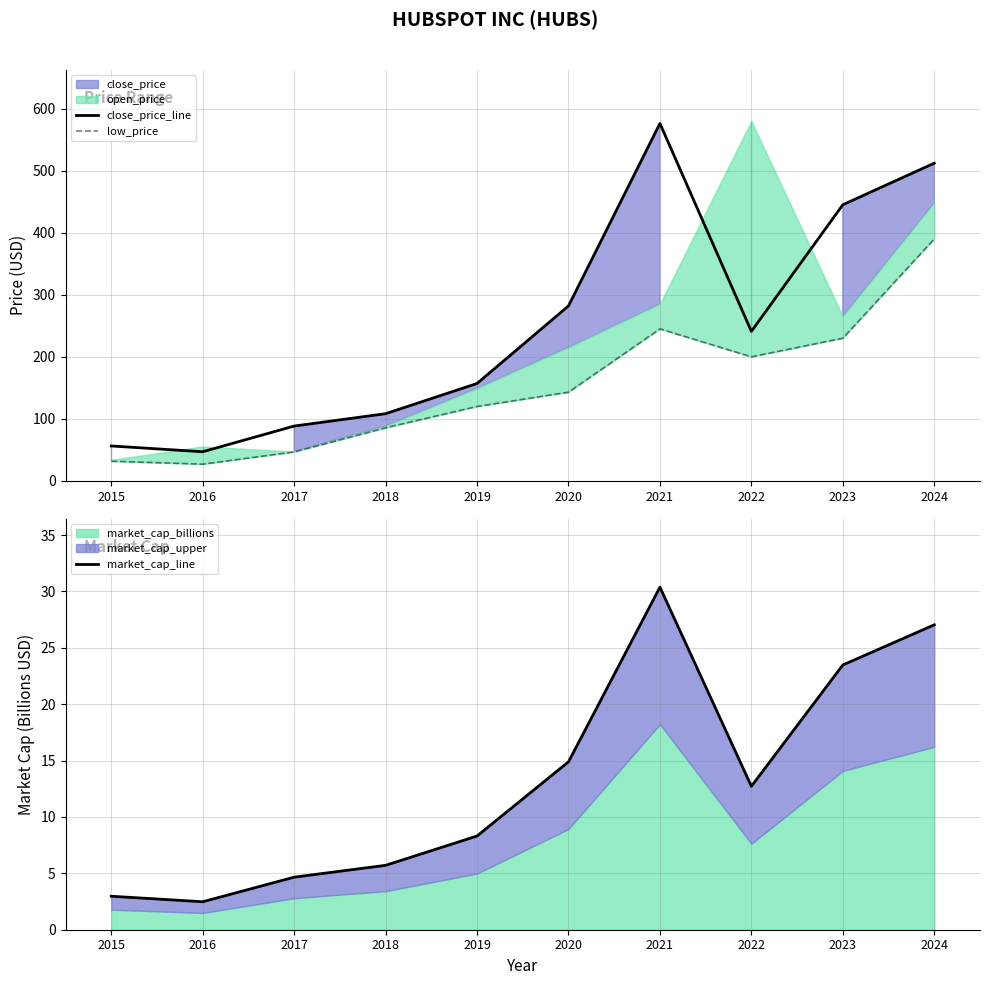

Which category has the highest value in the close_price_line series?

2021